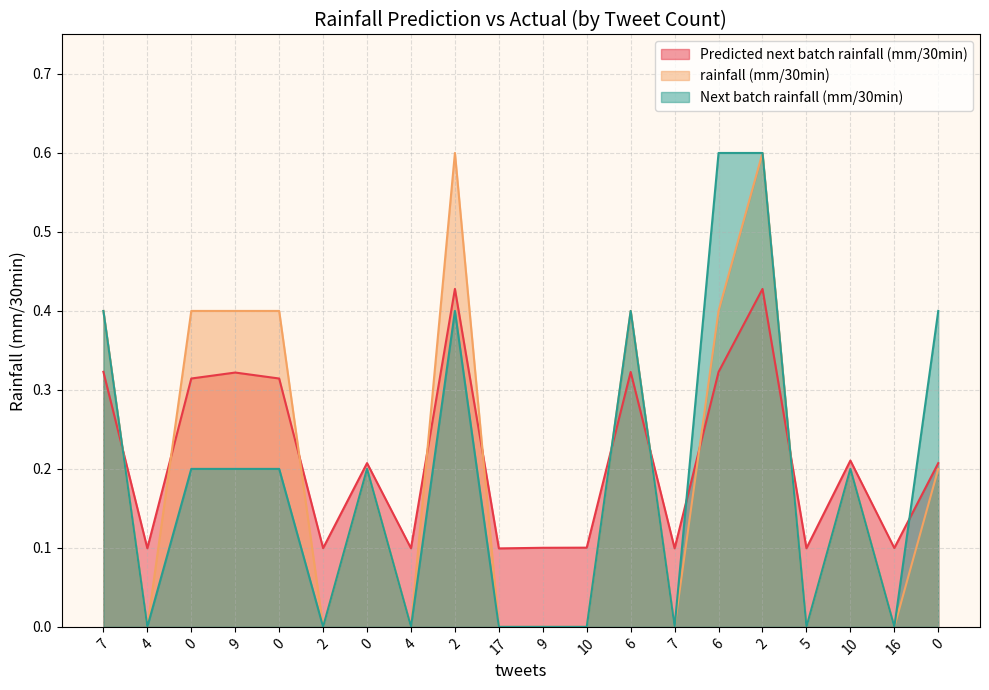

Reading left to right, transcribe all the data shown in this chart.

Predicted next batch rainfall (mm/30min): 0.3	0.1	0.3	0.3	0.3	0.1	0.2	0.1	0.4	0.1	0.1	0.1	0.3	0.1	0.3	0.4	0.1	0.2	0.1	0.2
rainfall (mm/30min): 0.4	0.0	0.4	0.4	0.4	0.0	0.2	0.0	0.6	0.0	0.0	0.0	0.4	0.0	0.4	0.6	0.0	0.2	0.0	0.2
Next batch rainfall (mm/30min): 0.4	0.0	0.2	0.2	0.2	0.0	0.2	0.0	0.4	0.0	0.0	0.0	0.4	0.0	0.6	0.6	0.0	0.2	0.0	0.4